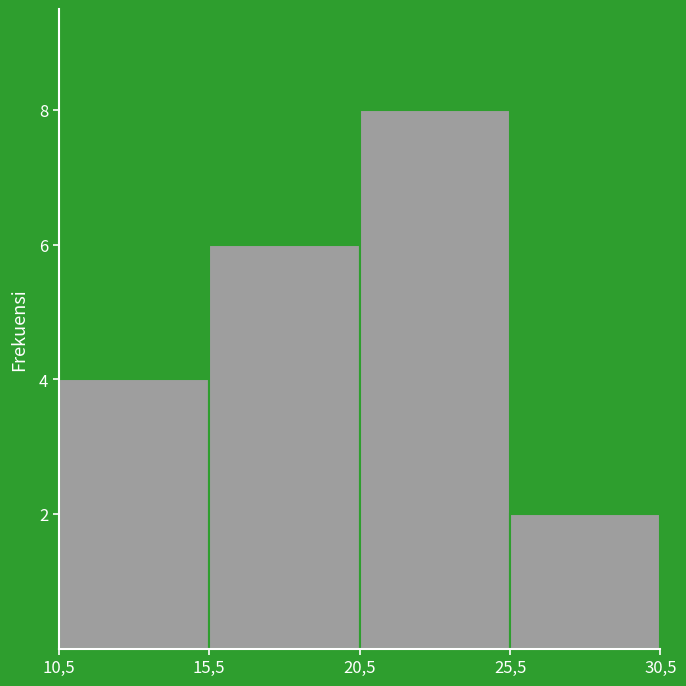

Reading left to right, transcribe all the data shown in this chart.

10,5=4	15,5=6	20,5=8	25,5=2